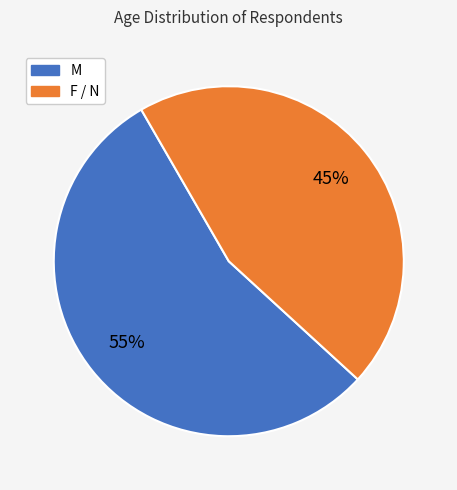

To the nearest percent, what is the difference between the largest and smallest slice percentages?

10%